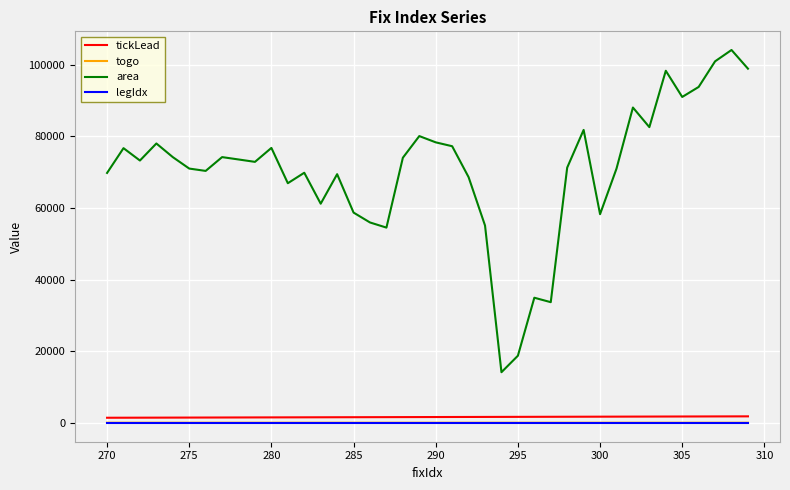

Which series has the widest spread of values?

area